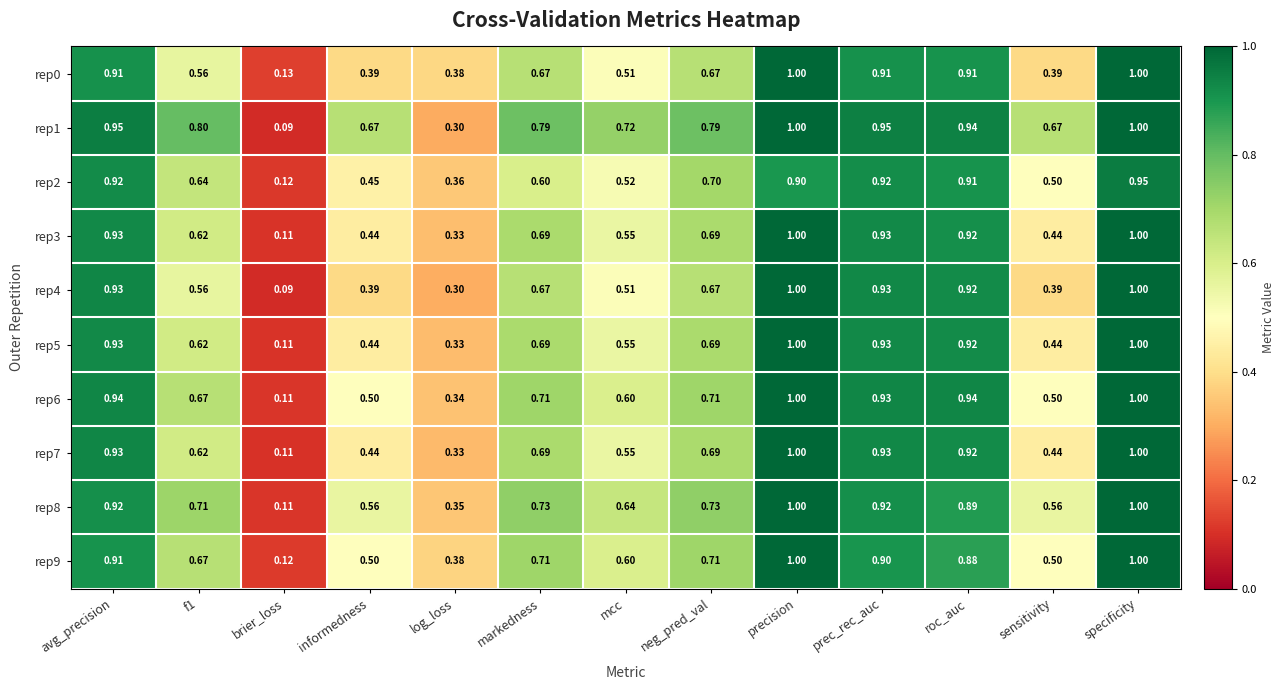

At which category is the sum across all series the highest?

specificity